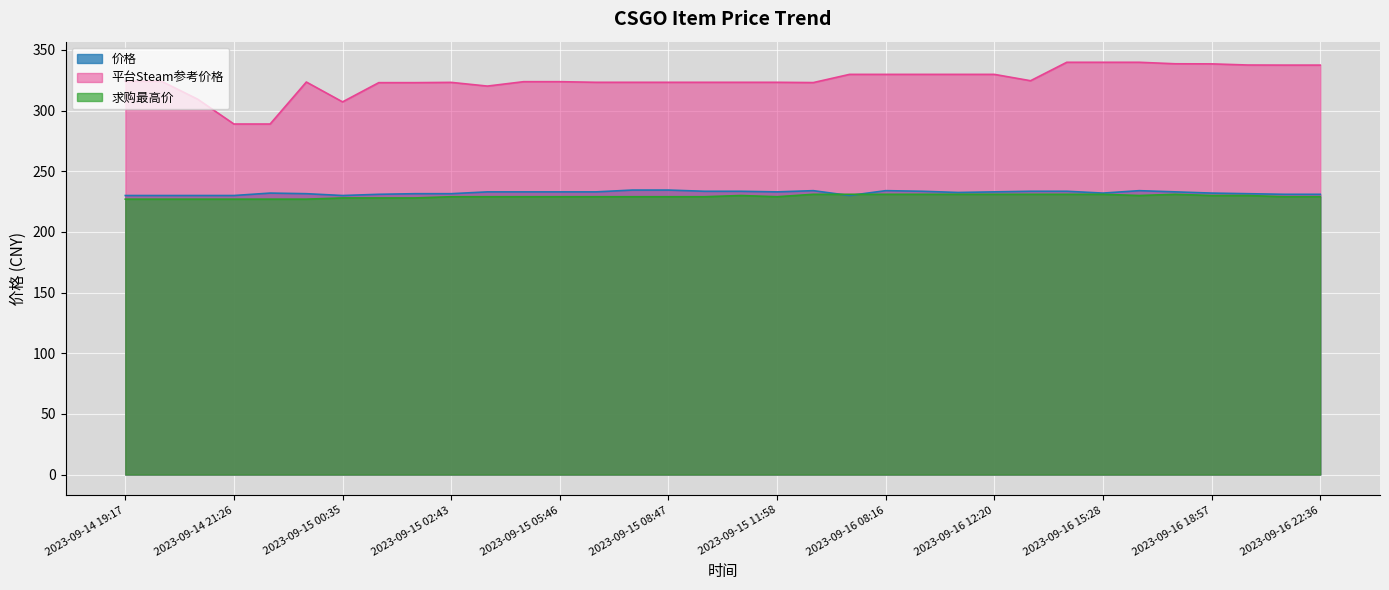

How many lines are shown in the chart?

3